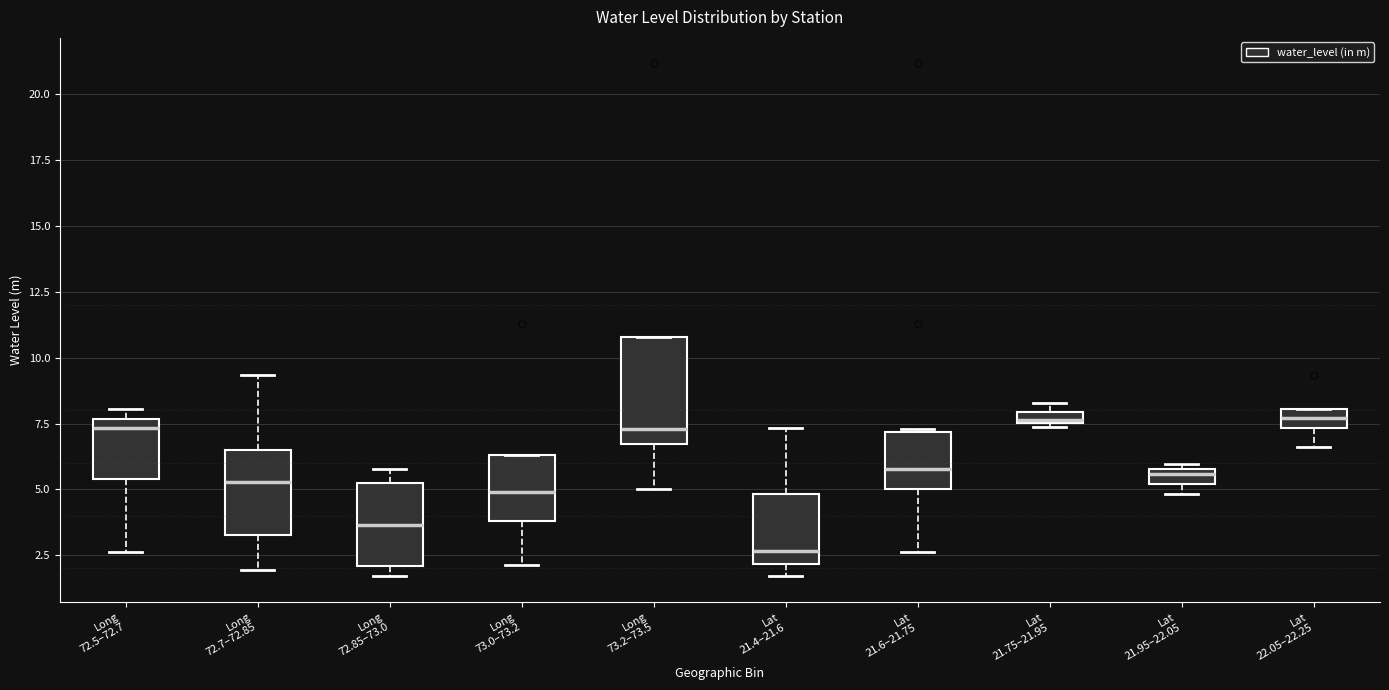

Where does the lower whisker of the box for Long 72.5–72.7 end on the y-axis? The values are not printed on the chart, so give them approximately, as read against the axis.

2.5